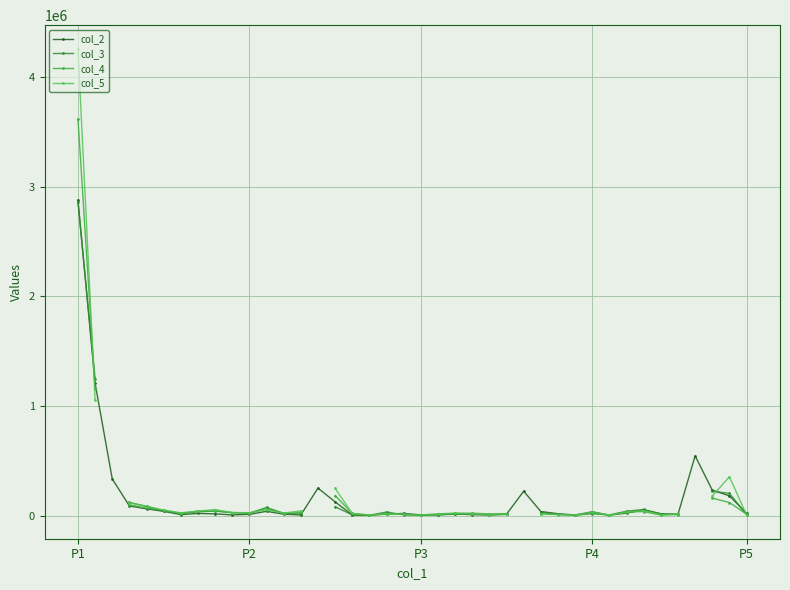

True or false: col_3 and col_2 intersect in this chart.

True